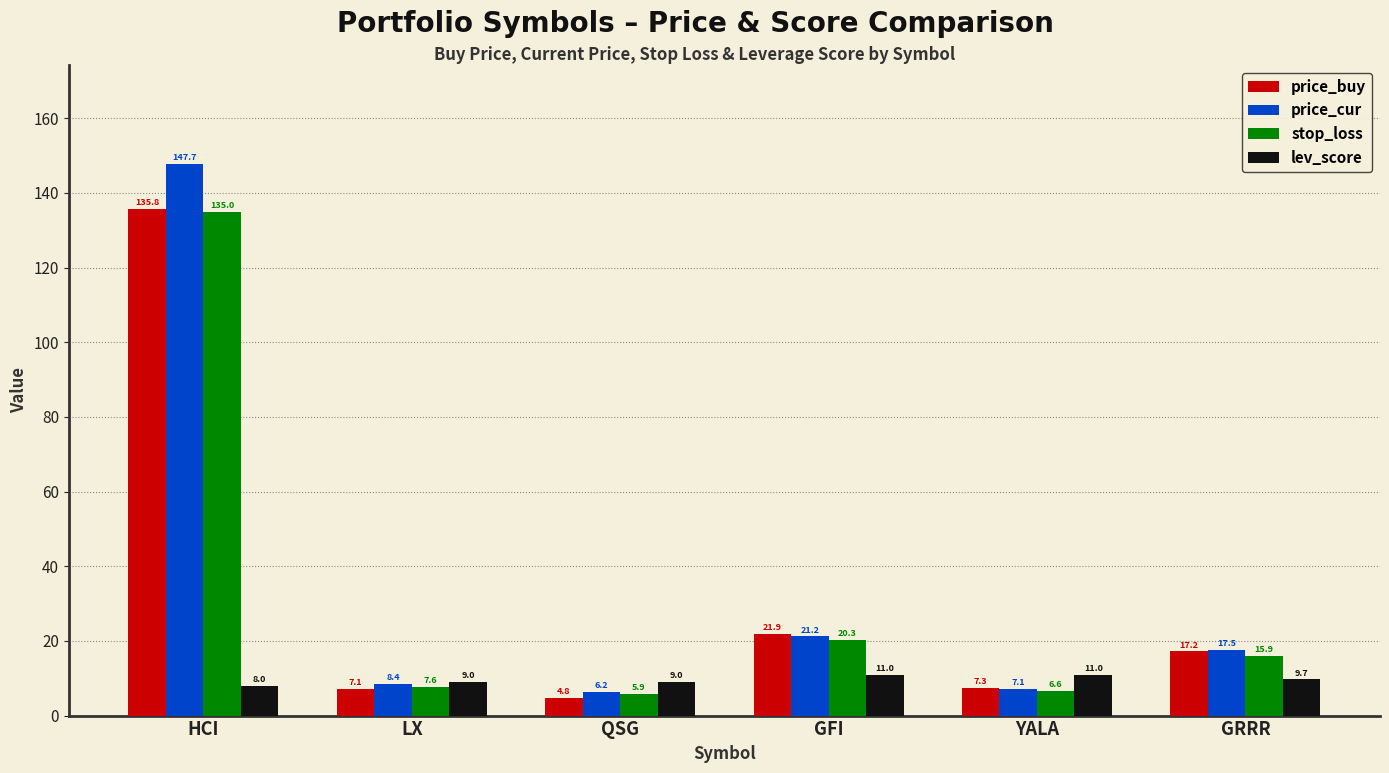

Where does the stop_loss series first go above 15?

HCI